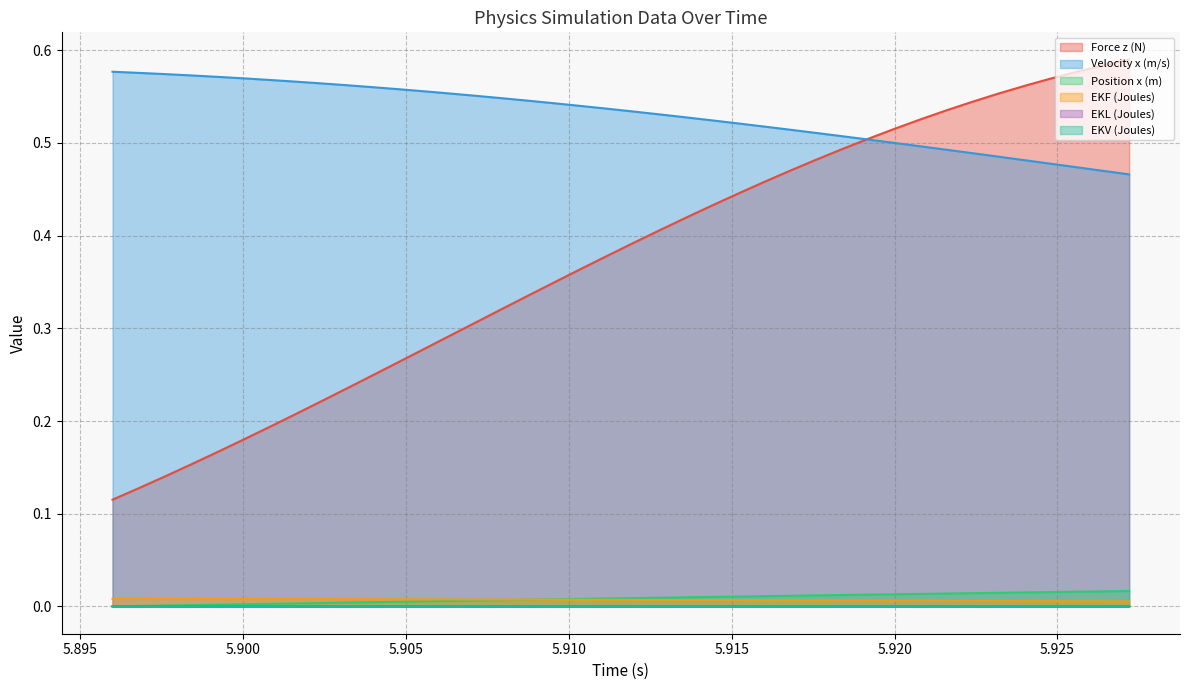

Is the value of Position x (m) at 5.9056 greater than the value of EKV (Joules) at 5.9104?

Yes